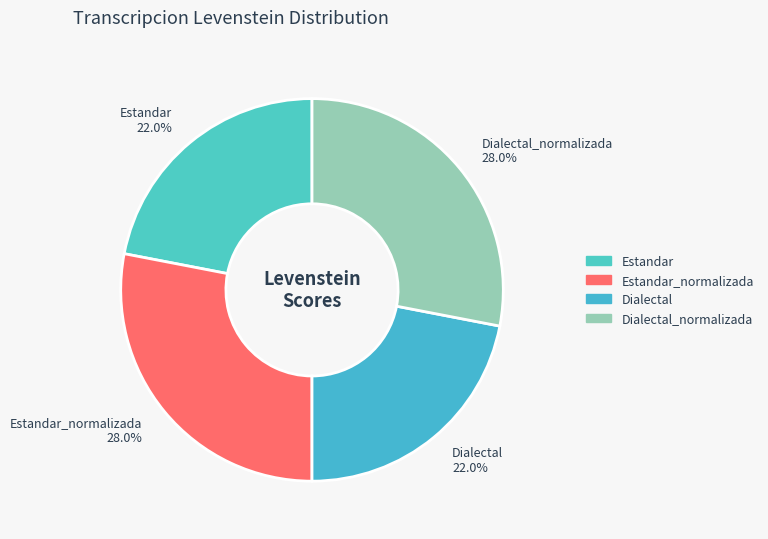

Which has a higher value, Estandar_normalizada or Estandar?

Estandar_normalizada